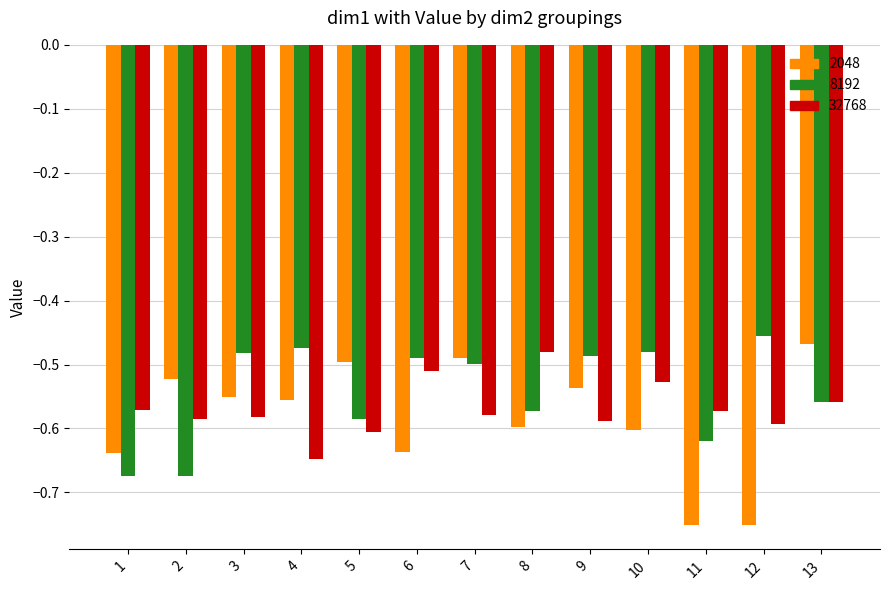

Between 11 and 12, which series saw the biggest shift?

8192